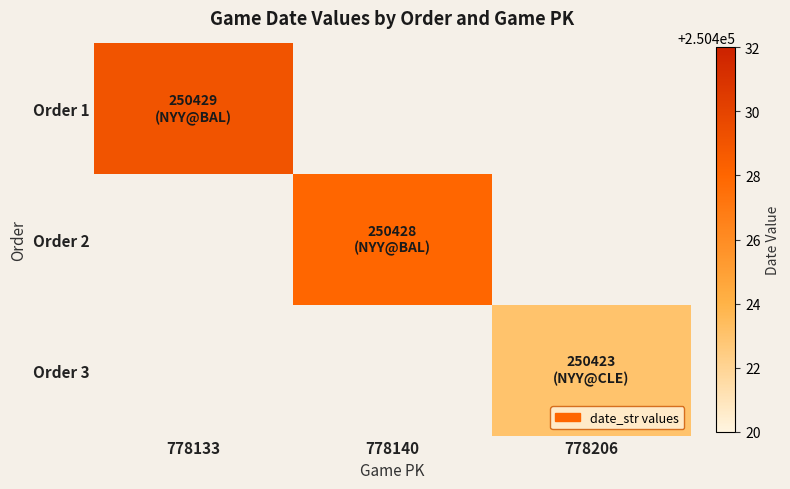

At which label does Order 1 reach its minimum?

778133